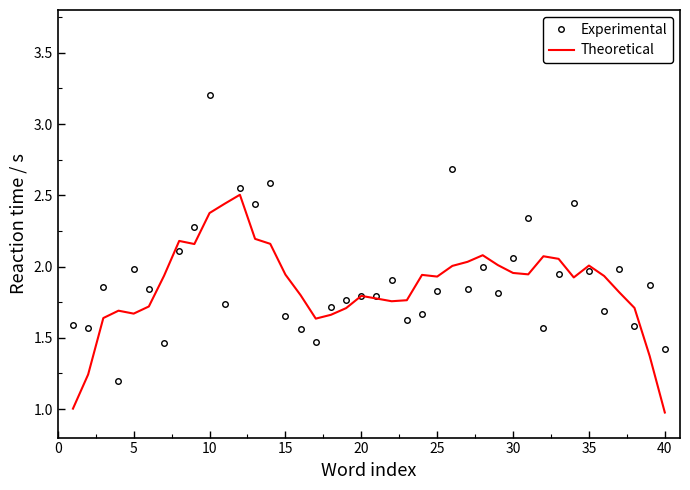

What is the smallest value displayed?

1.0